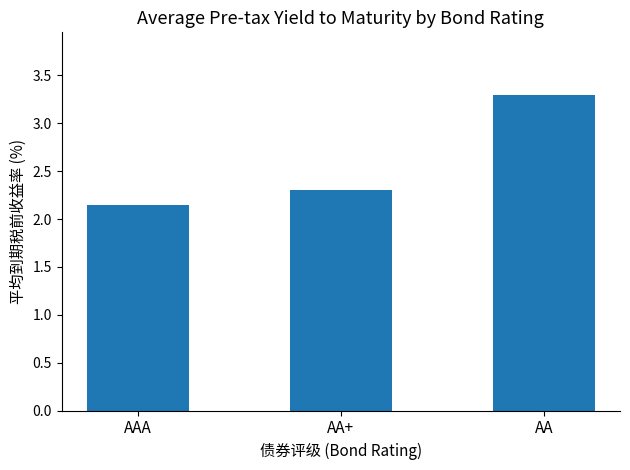

What is the difference between the maximum and minimum values?

1.1